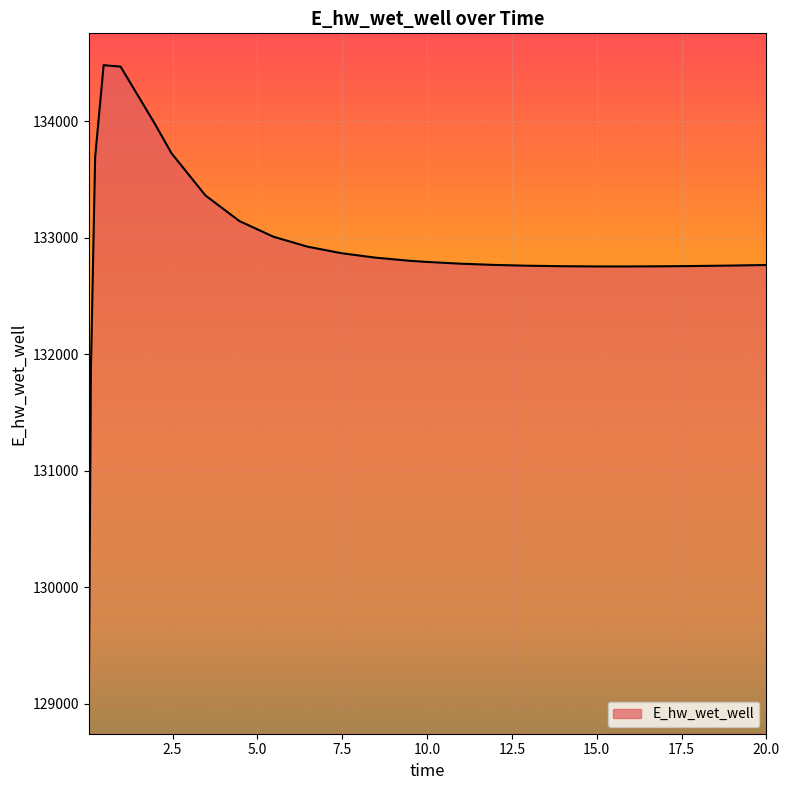

Does the chart have visible grid lines?

Yes